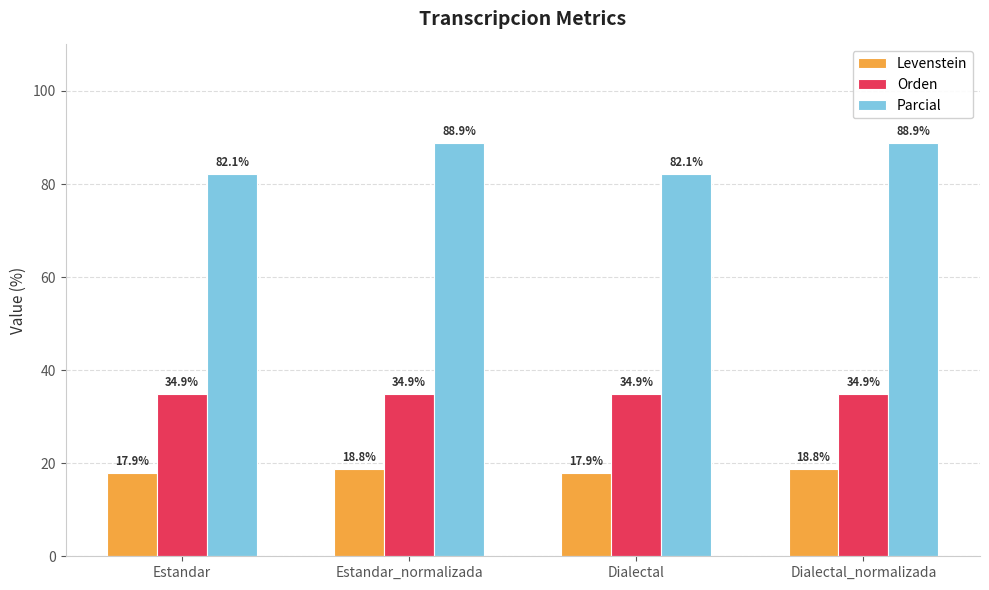

How many series are shown in this chart?

3